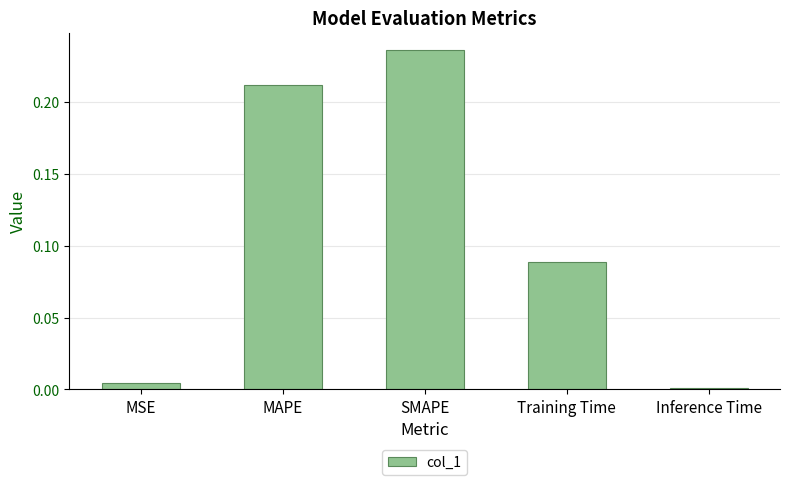

Rank the categories by value from lowest to highest.

Inference Time, MSE, Training Time, MAPE, SMAPE